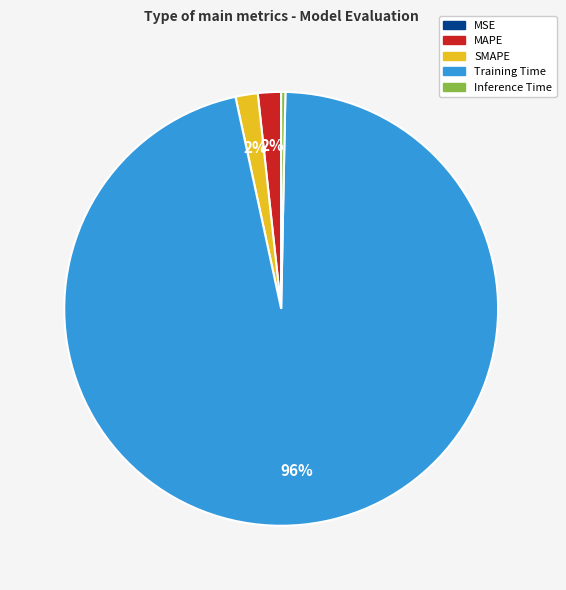

To the nearest percent, what is the difference between the largest and smallest slice percentages?

96%